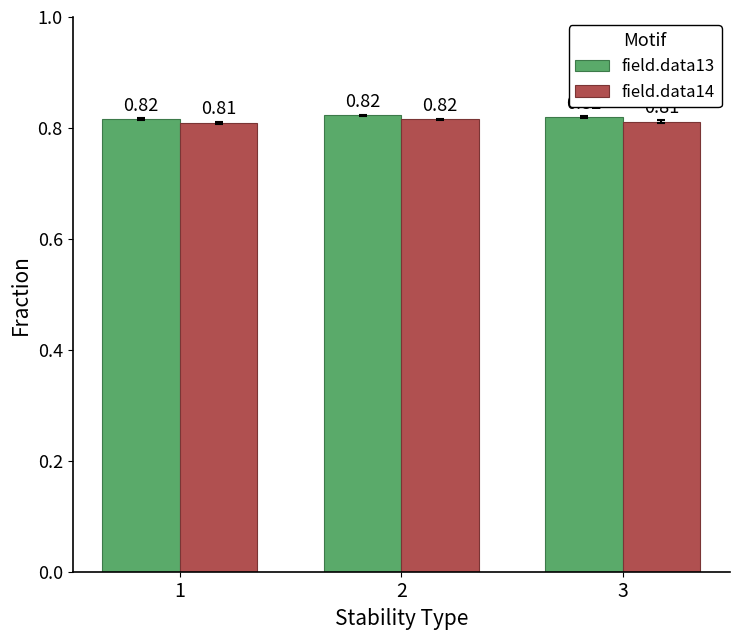

Rank the series by their average value, from highest to lowest.

field.data13, field.data14